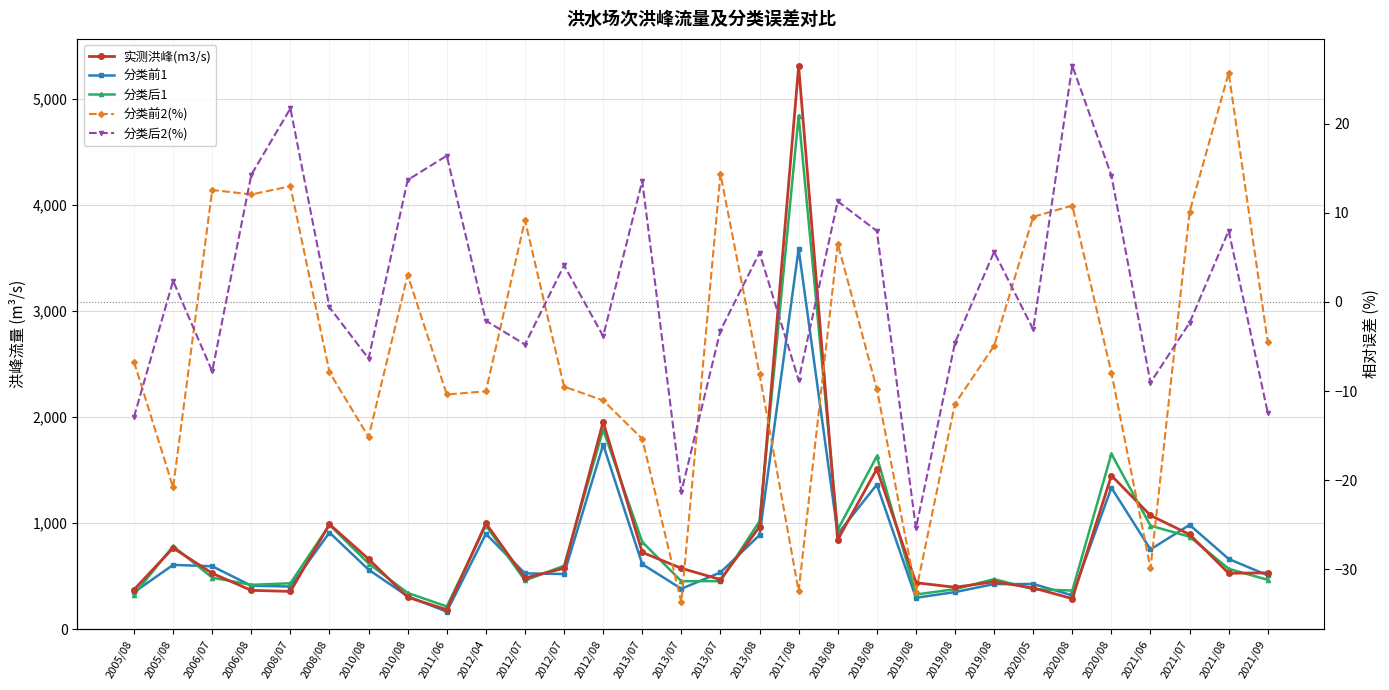

Which series has the largest total across all categories?

实测洪峰(m3/s)